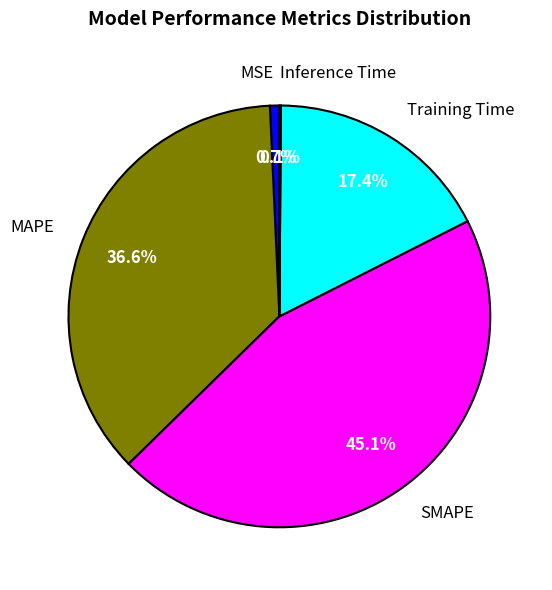

Does MSE represent more than half of the total?

No